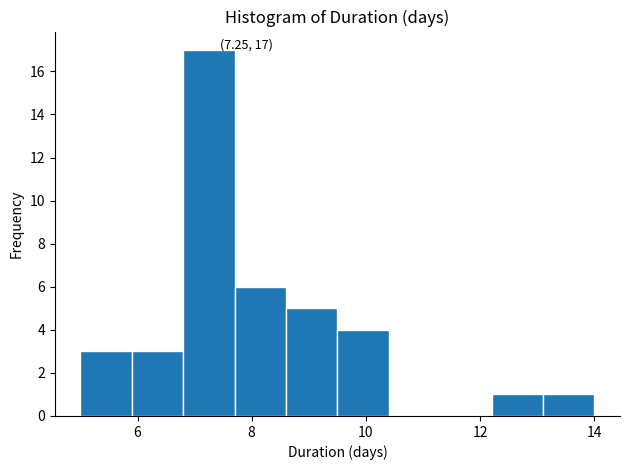

Which range on the x-axis has the tallest bar?

6.8 to 7.7